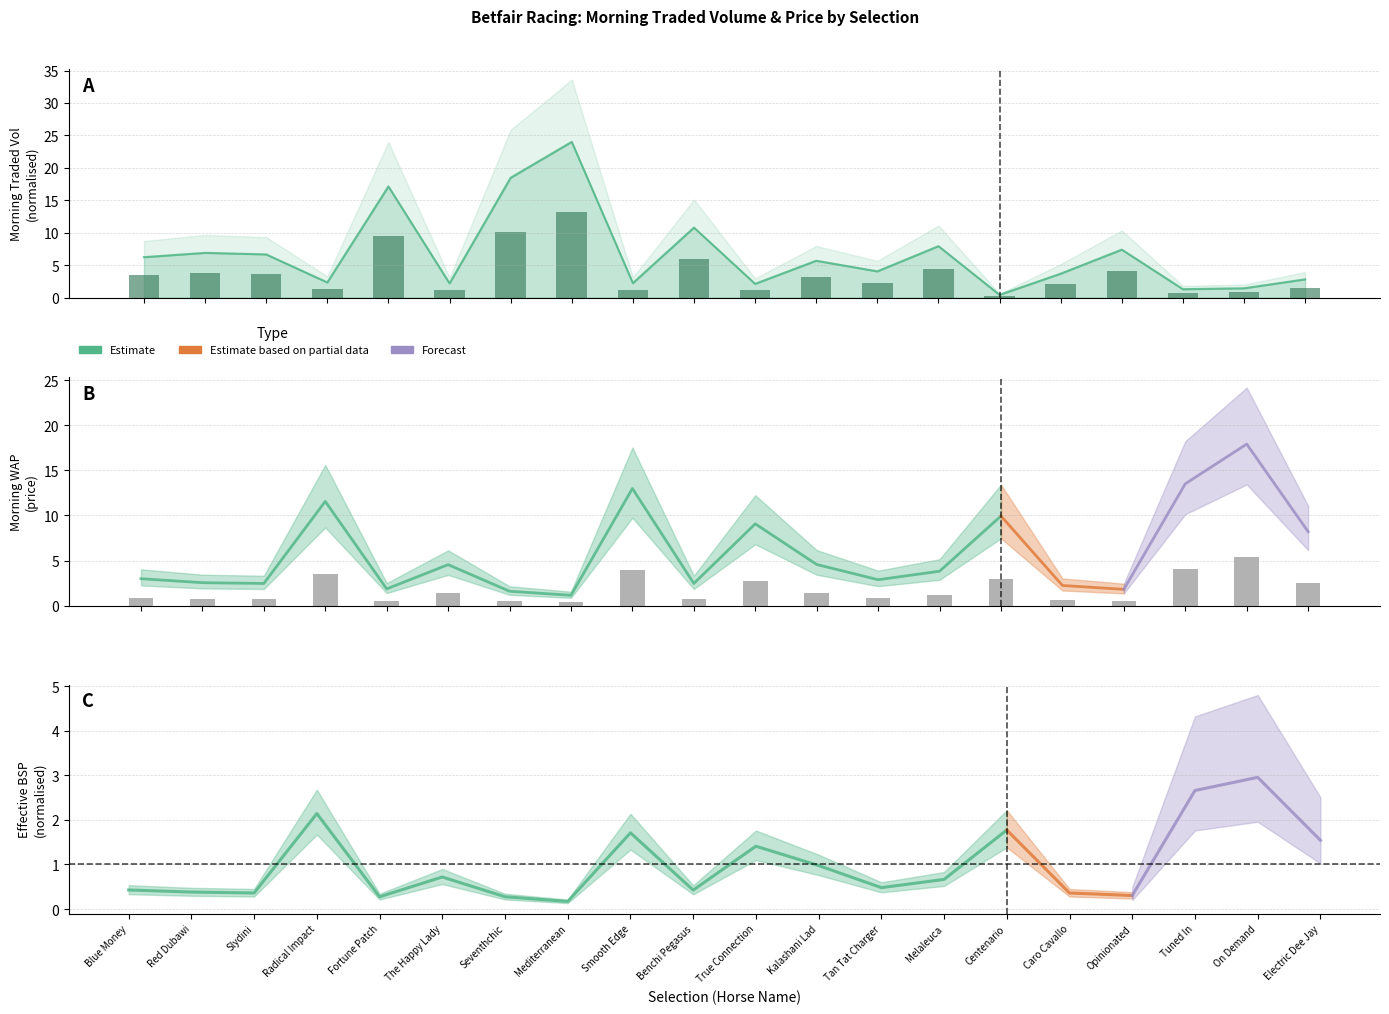

Is it true that Observed points equals 1.0 at Slydini?

False